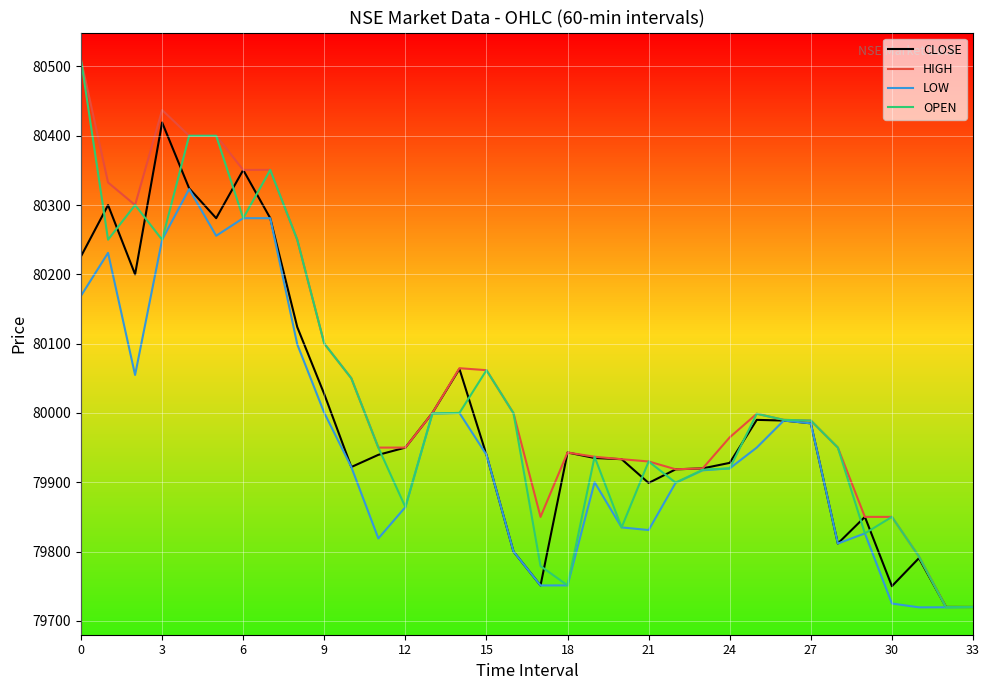

What is the sum of all OPEN values?

2720820.9